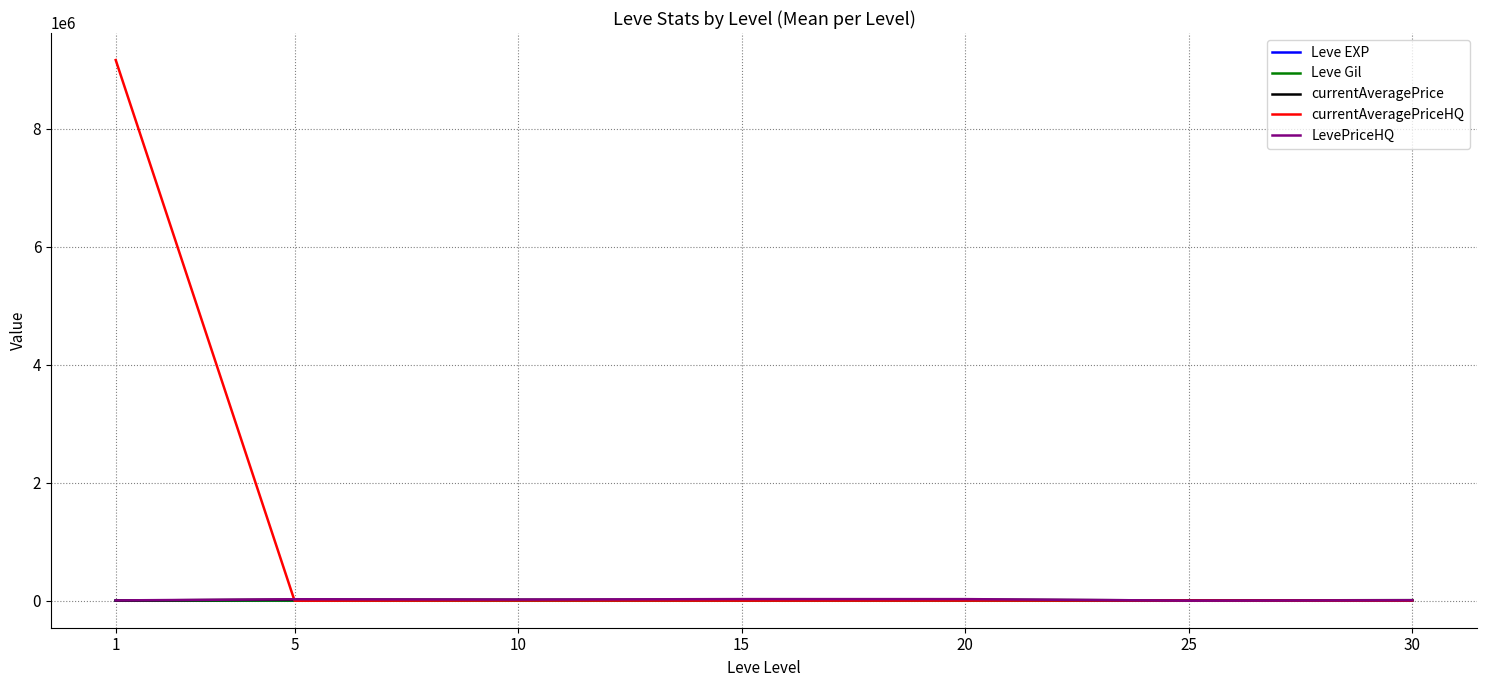

True or false: Leve Gil has a value of 508.3 at 5.

True